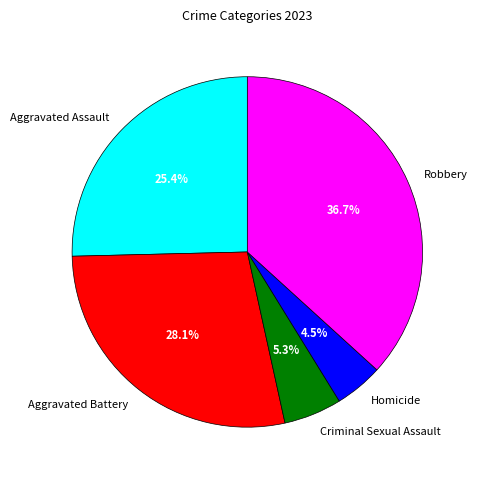

To the nearest percent, what is the difference between the largest and smallest slice percentages?

32%